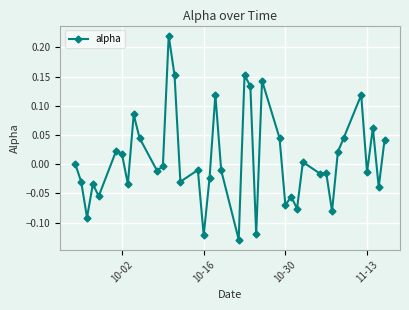

What is the sum of all values?

0.4